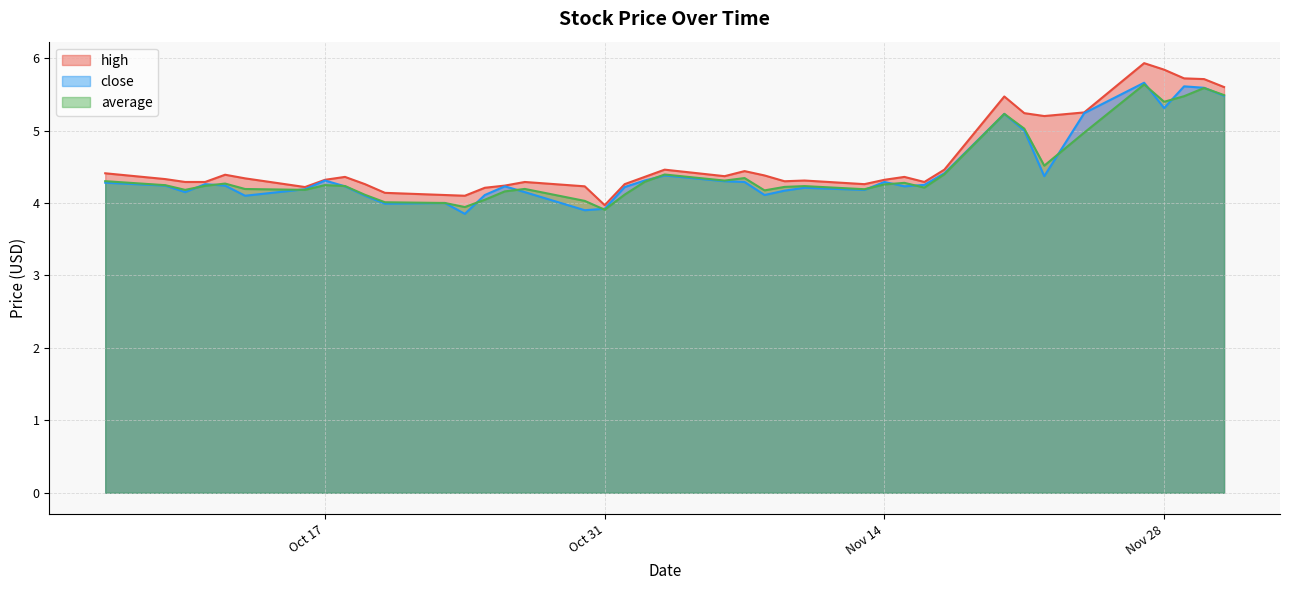

The close series shows 4.3 at Nov 14. True or false?

True